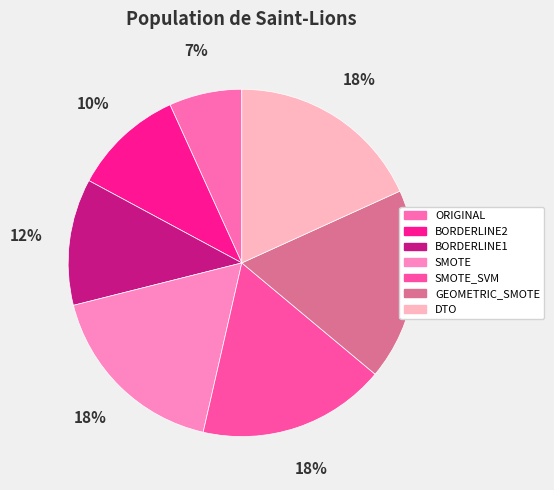

To the nearest percent, what is the combined percentage of SMOTE_SVM and GEOMETRIC_SMOTE?

35%